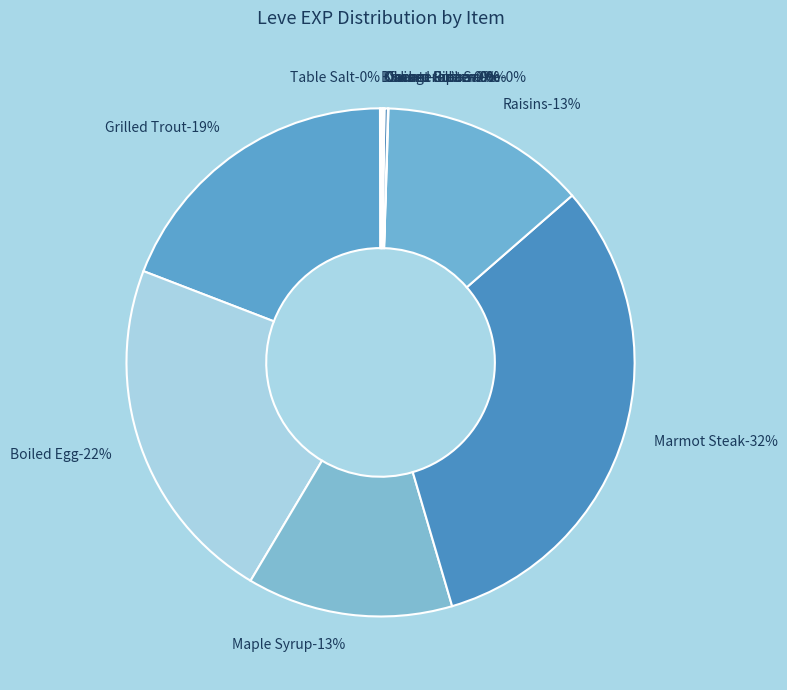

Does Kukuru Butter represent more than half of the total?

No